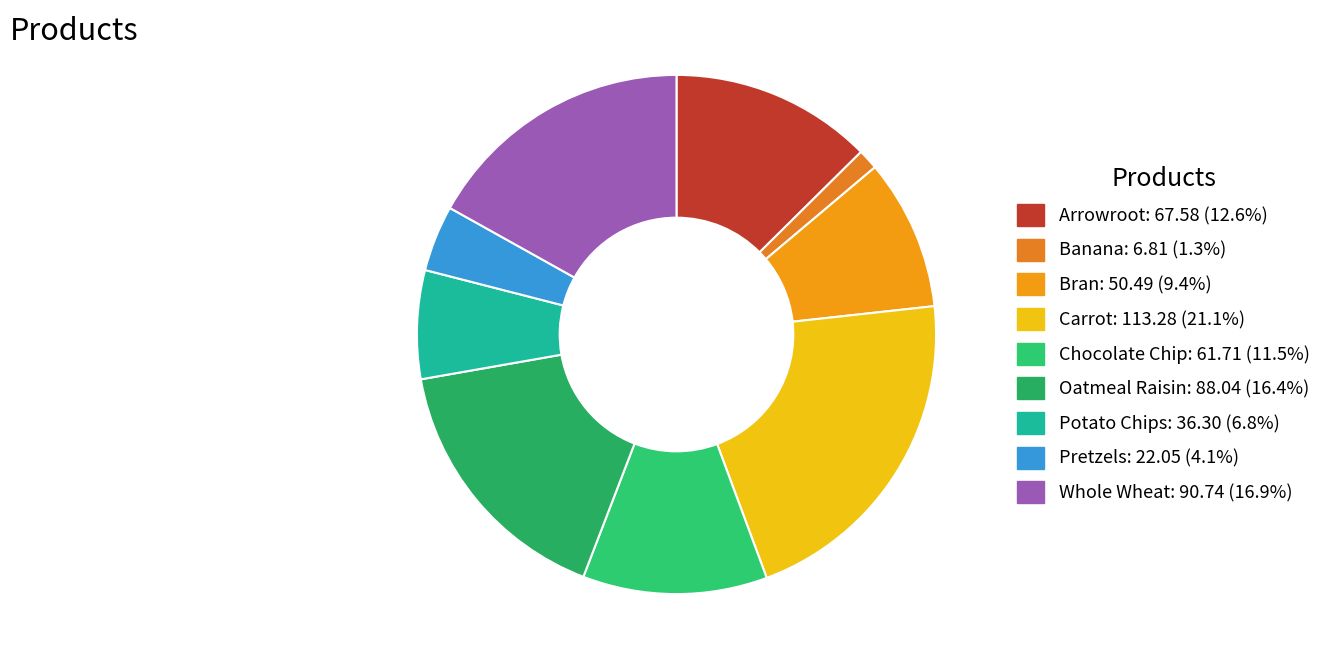

Rank the categories by value from lowest to highest.

Banana, Pretzels, Potato Chips, Bran, Chocolate Chip, Arrowroot, Oatmeal Raisin, Whole Wheat, Carrot